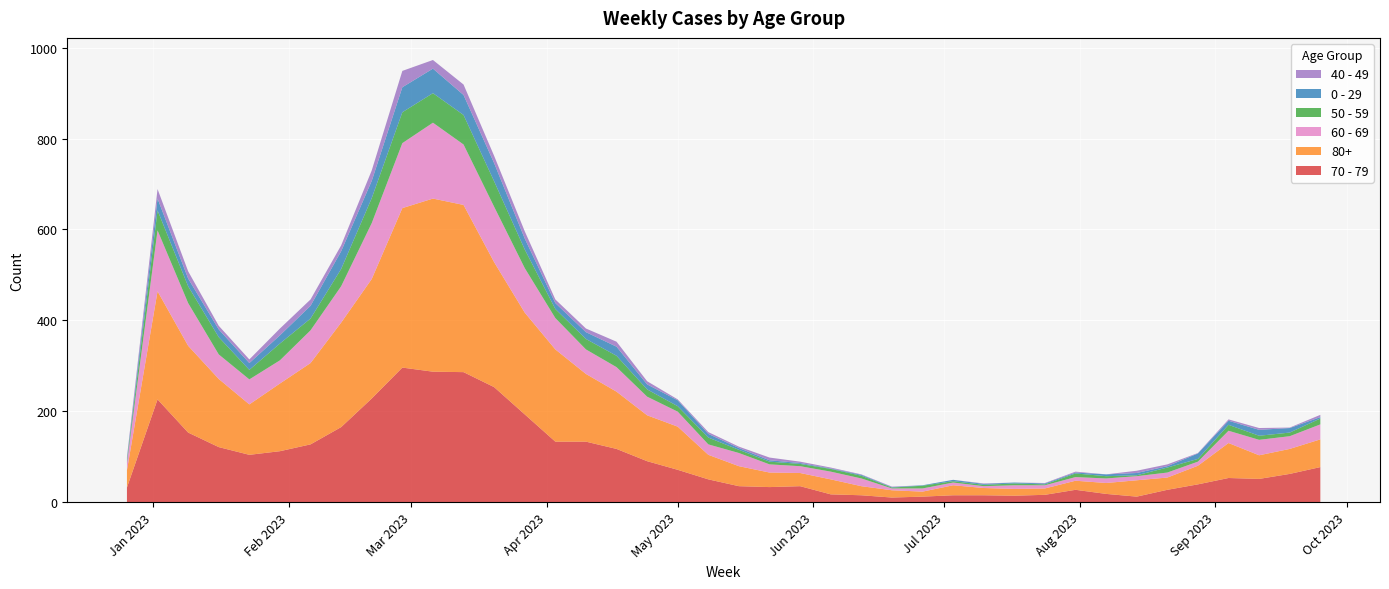

Reading left to right, transcribe all the data shown in this chart.

70 - 79: 32	226	153	121	104	112	127	165	228	296	287	286	253	193	133	133	117	90	71	50	35	33	35	17	15	10	12	15	15	14	16	27	18	12	27	39	53	51	62	77
80+: 38	238	191	150	111	149	179	230	263	351	381	368	275	224	203	149	126	101	95	54	44	32	29	33	20	16	11	22	16	15	14	20	24	36	27	41	77	52	55	61
60 - 69: 16	134	94	54	55	51	72	80	123	143	167	133	122	98	69	54	54	41	33	23	29	18	15	17	17	4	7	6	4	8	7	8	10	9	11	9	27	34	28	33
50 - 59: 5	44	37	38	21	37	26	38	55	68	65	65	56	41	20	23	25	16	12	15	7	6	5	6	6	2	6	3	3	4	2	8	5	2	11	6	13	9	8	13
0 - 29: 4	26	17	17	15	18	28	39	38	55	54	44	40	24	13	15	20	11	13	8	4	3	2	1	2	1	1	3	2	2	2	2	4	5	3	12	9	13	10	3
40 - 49: 4	21	16	8	8	15	14	13	23	36	19	23	16	16	8	8	11	7	2	4	3	6	3	2	1	1	0	0	1	0	1	2	0	5	4	1	3	4	1	5